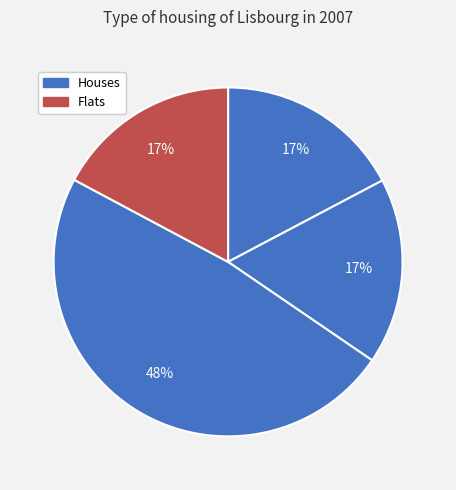

How many segments does this pie chart have?

4